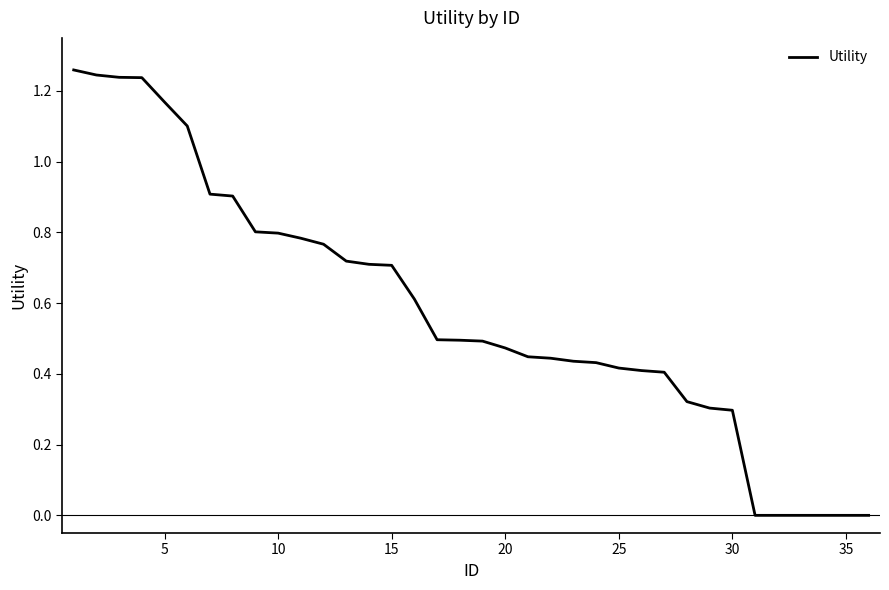

What is the sum of all values?

20.8